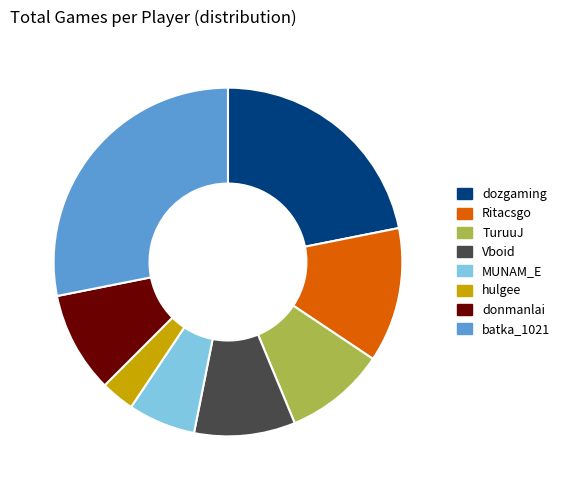

Which has a higher value, batka_1021 or dozgaming?

batka_1021